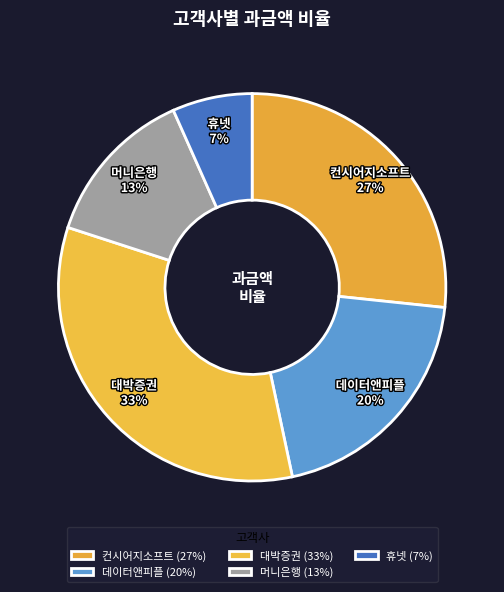

To the nearest percent, what is the average slice percentage?

20%